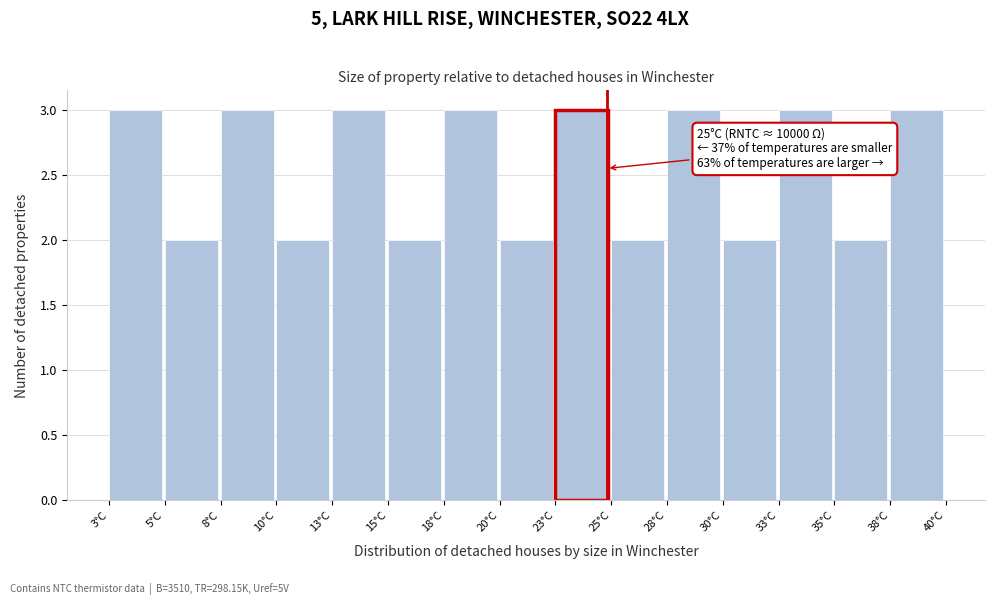

Reading left to right, extract all data points from this chart.

3	2	3	2	3	2	3	2	3	2	3	2	3	2	3